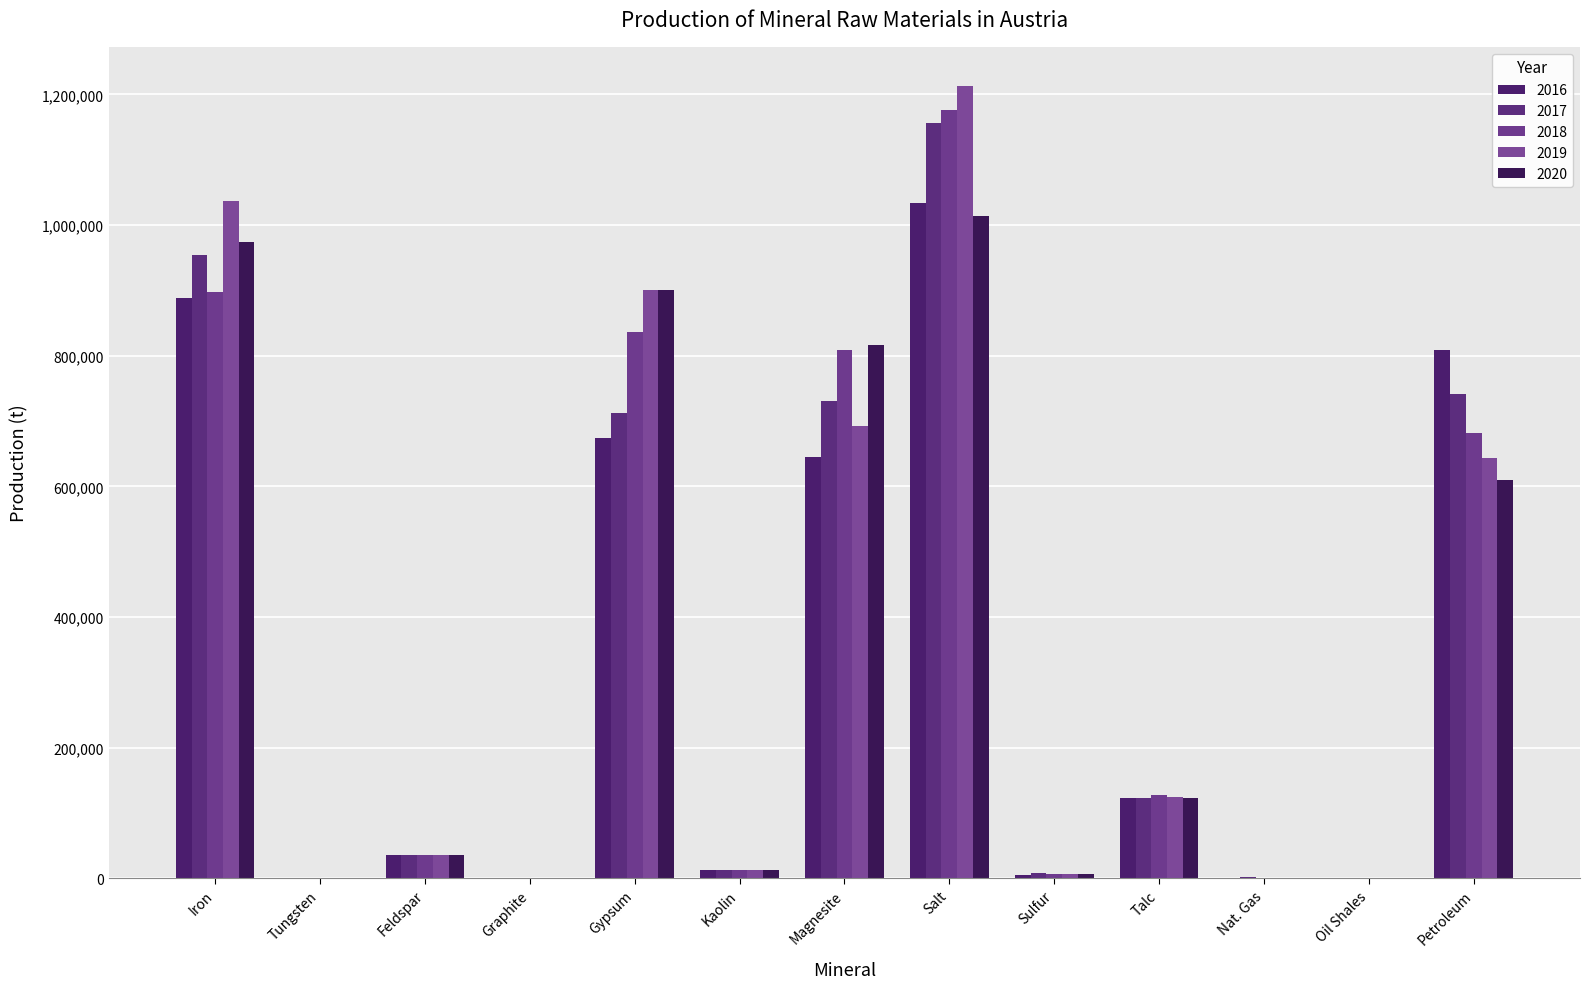

Count the number of data series in this chart.

5